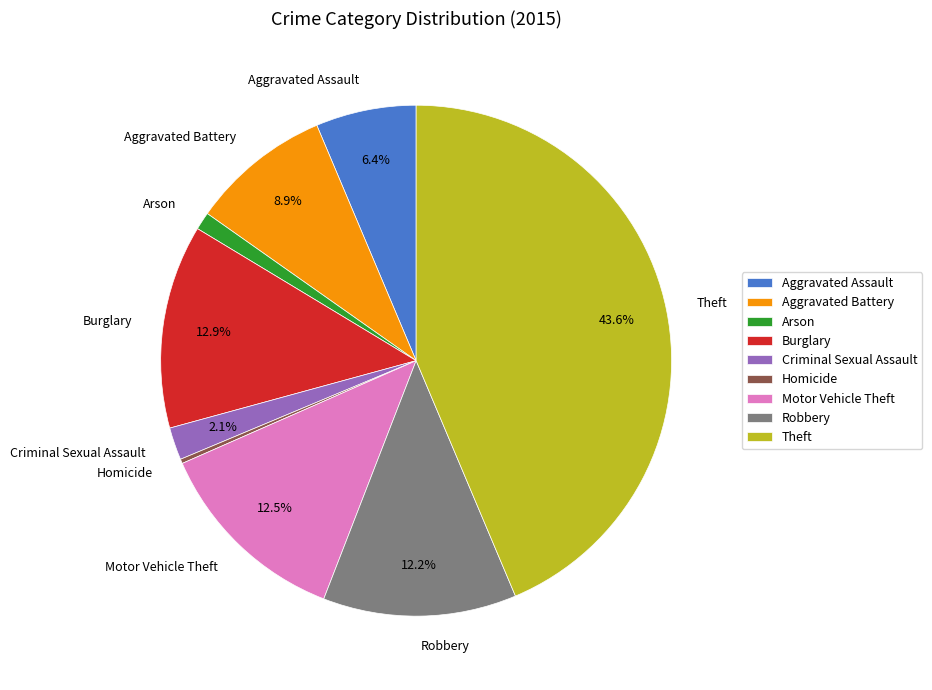

Is it true that Theft is 54% of the pie?

False